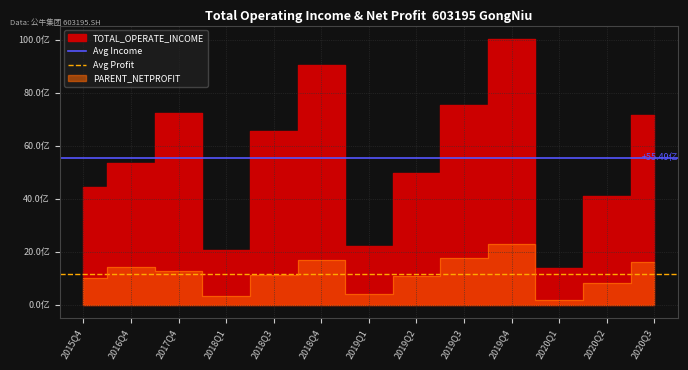

The Avg Profit series shows 1608527879.8 at 2015Q4. True or false?

False